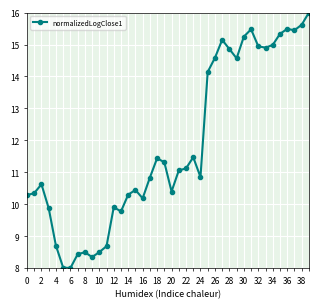

What is the smallest value displayed?

8.0